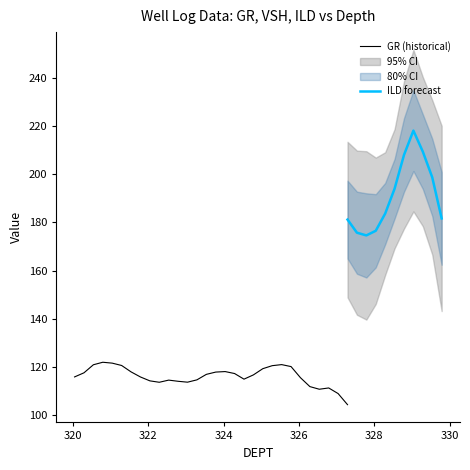

What is the maximum value for GR (historical)?

122.1